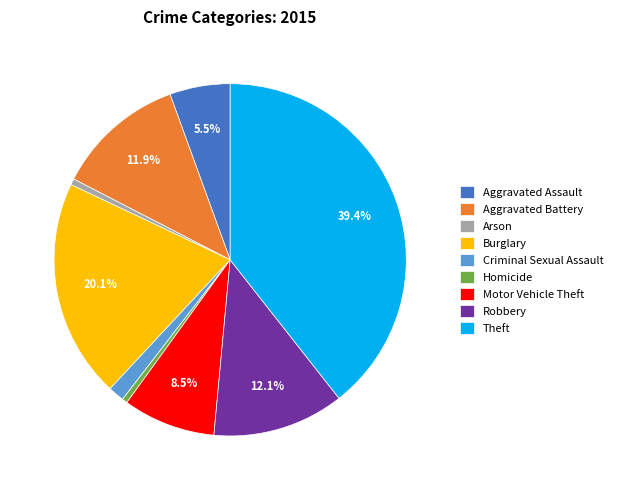

To the nearest percent, what is the difference between the largest and smallest slice percentages?

39%